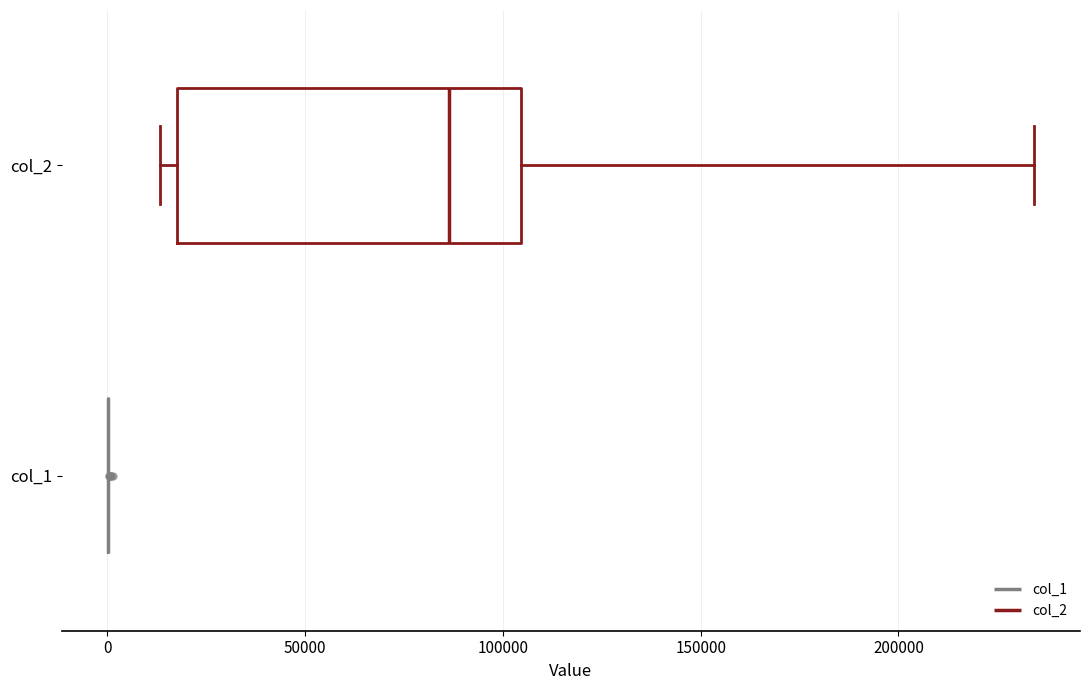

Reading bottom to top, transcribe this box plot: for each box, give where its median line is, the range the box spans, and where its two whiskers end, as read against the x-axis. The values are not printed on the chart, so give them approximately, as read against the axis.

col_1: box collapsed to a line at 0, whiskers 0 to 0
col_2: median 85000, box 20000 to 105000, whiskers 15000 to 235000